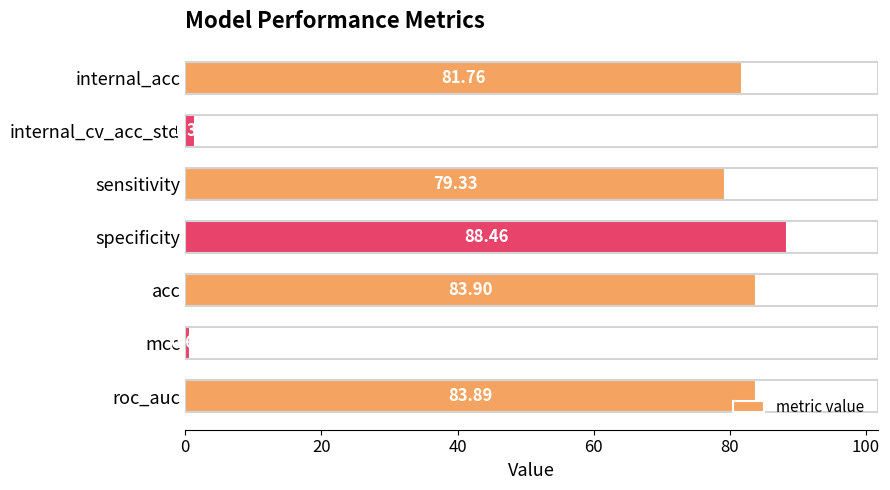

Between mcc and acc, which is larger?

acc